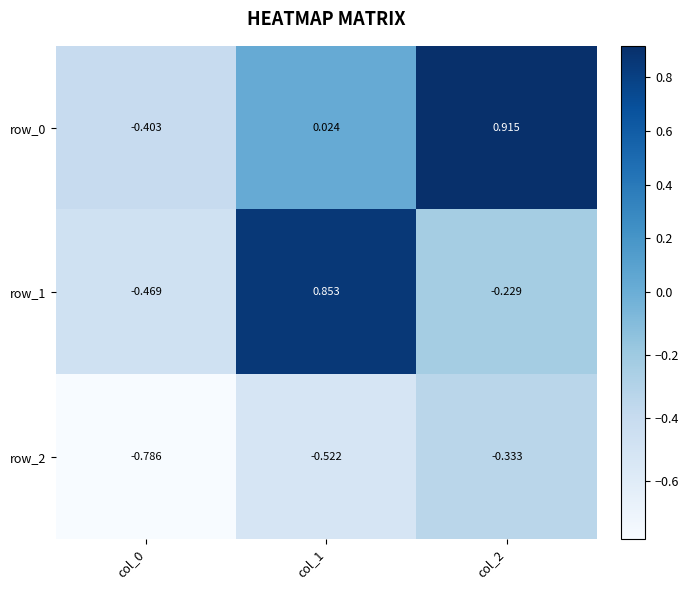

Is the value of row_1 at col_0 greater than the value of row_2 at col_1?

Yes